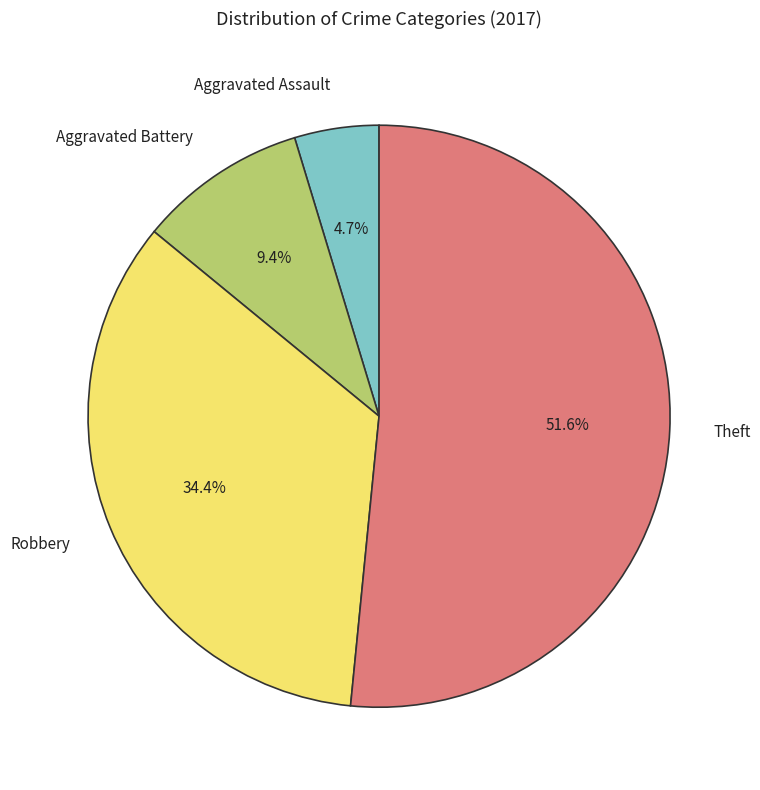

Between Aggravated Battery and Aggravated Assault, which is larger?

Aggravated Battery